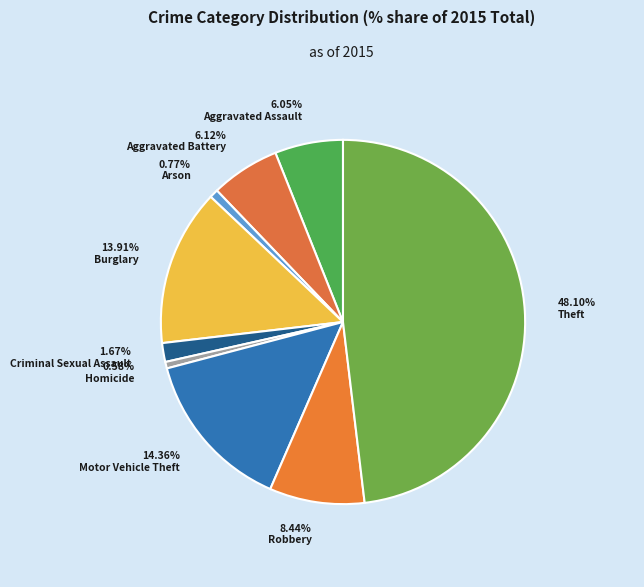

Is there any slice that represents more than half of the pie?

No